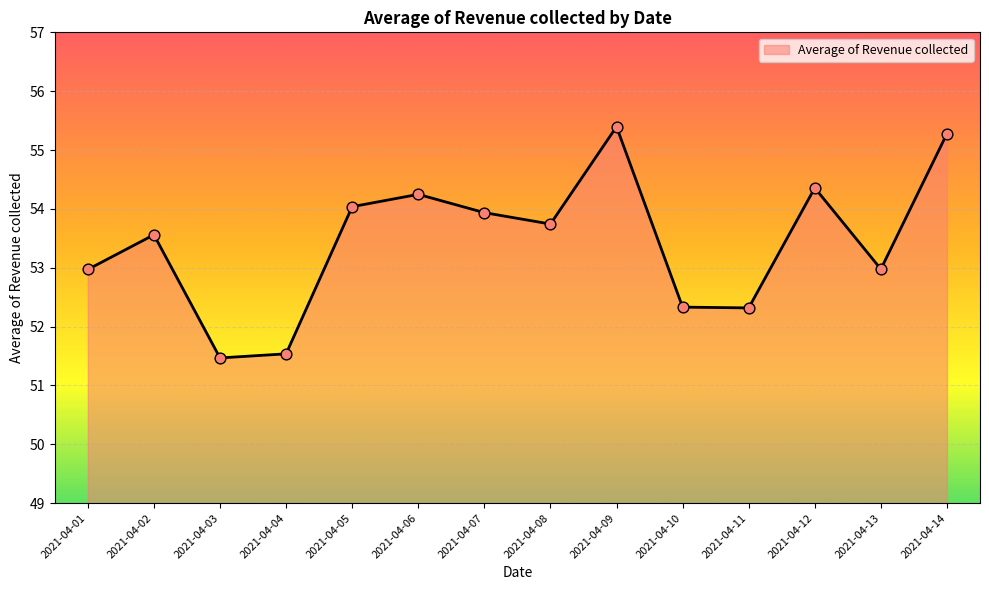

Between 2021-04-06 and 2021-04-14, which is larger?

2021-04-14